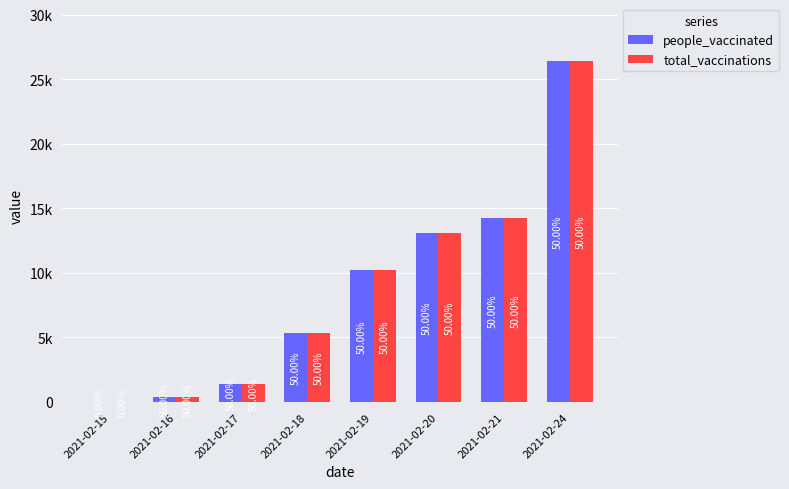

What are all the series names shown in the legend?

people_vaccinated, total_vaccinations